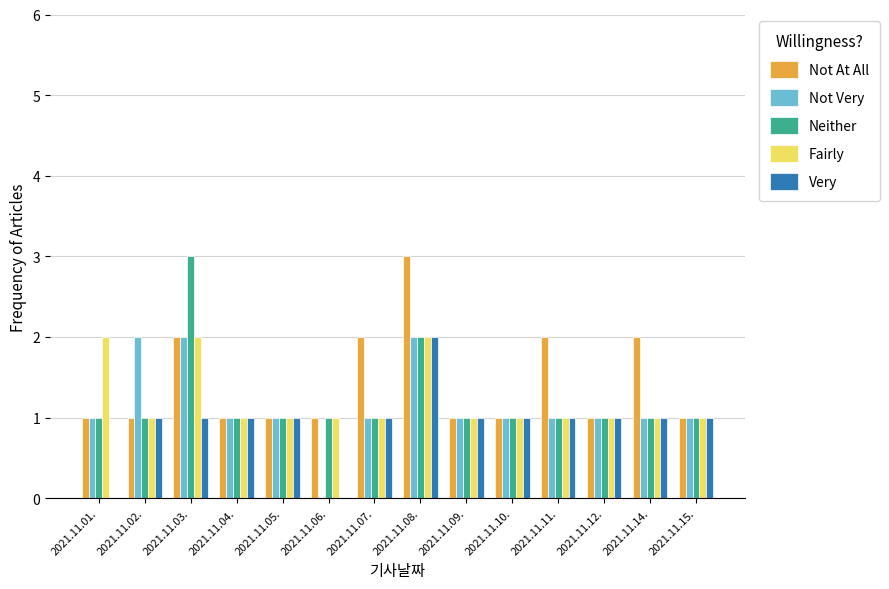

What is the greatest value displayed?

3